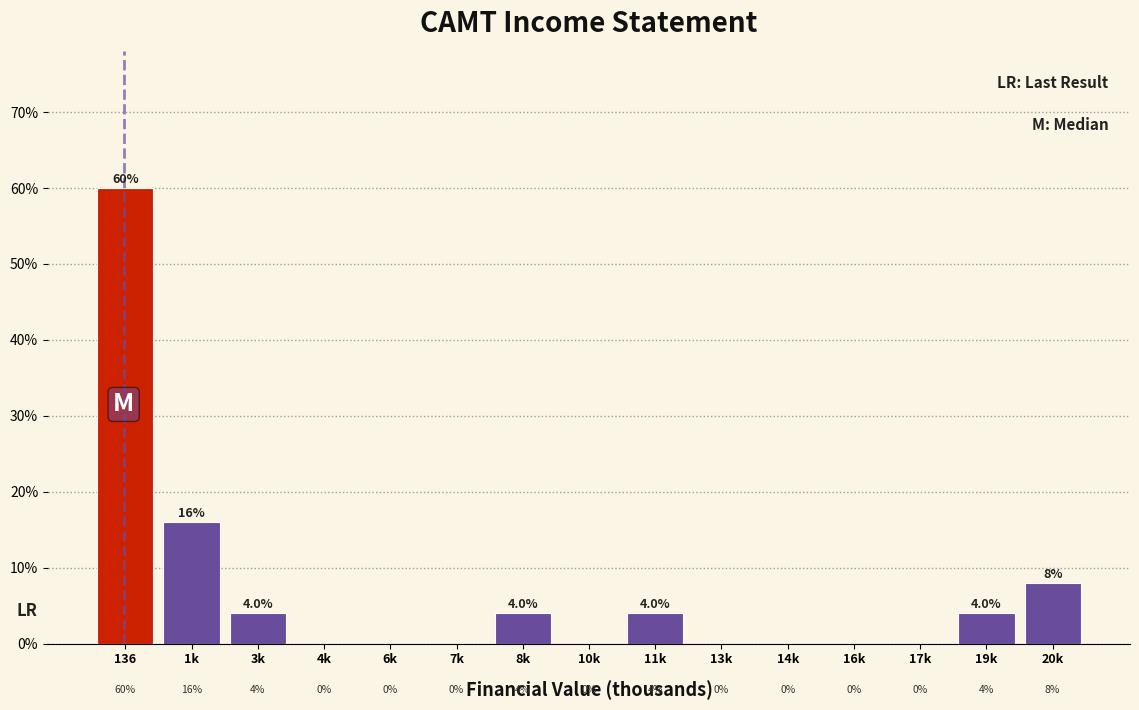

Reading left to right, transcribe all the data shown in this chart.

136=60	1k=16	3k=4	4k=0	6k=0	7k=0	8k=4	10k=0	11k=4	13k=0	14k=0	16k=0	17k=0	19k=4	20k=8